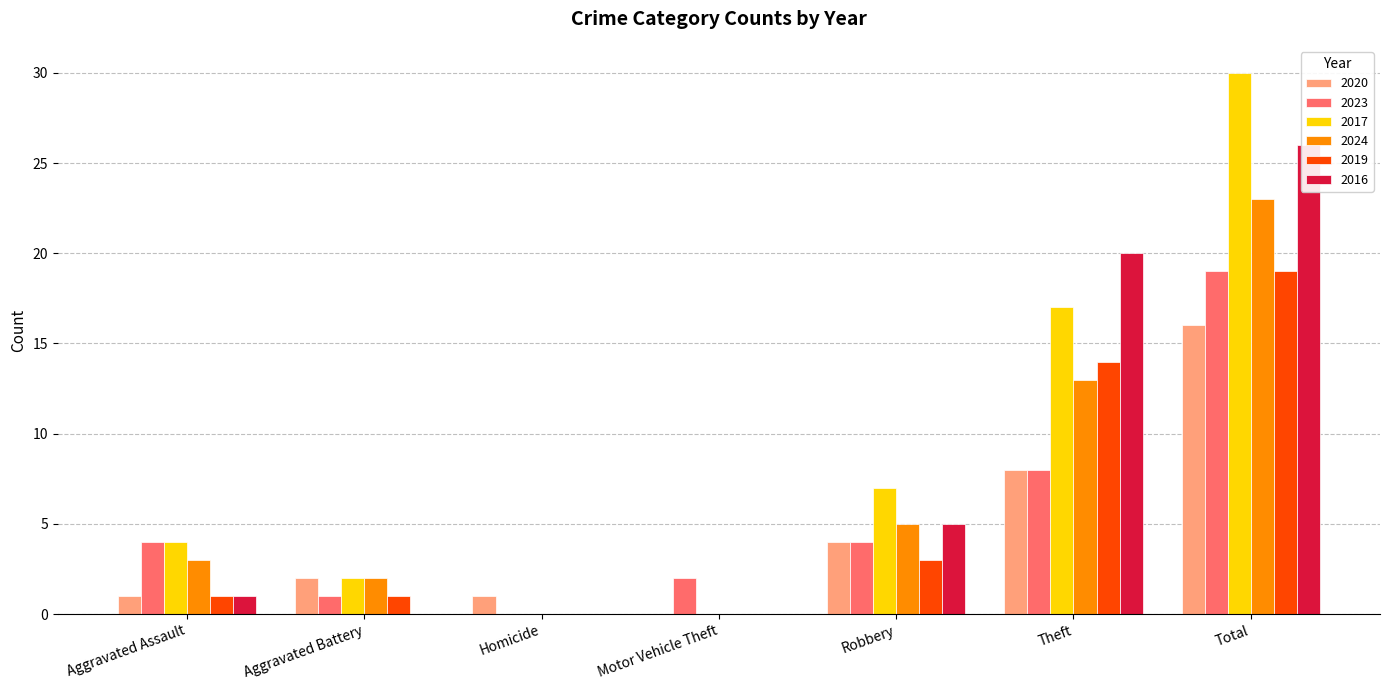

Which series has the largest range (max minus min)?

2017